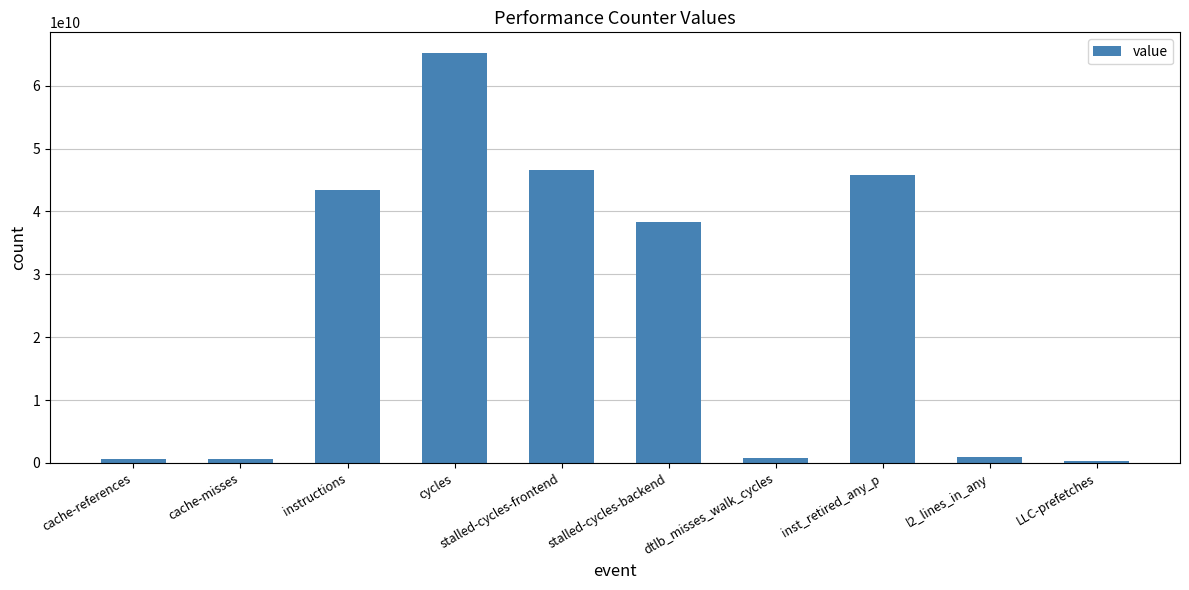

What is the change in value from cycles to dtlb_misses_walk_cycles?

-64383518519